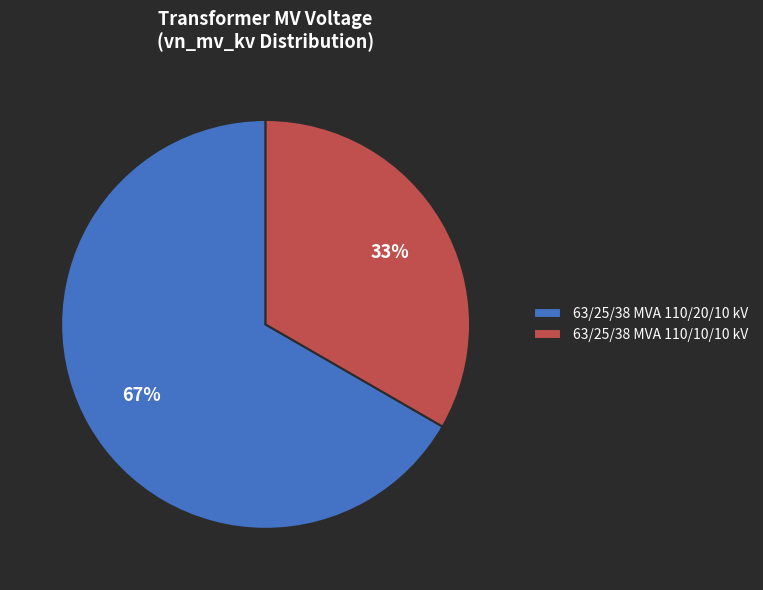

The 63/25/38 MVA 110/10/10 kV slice represents 21% of the pie. True or false?

False